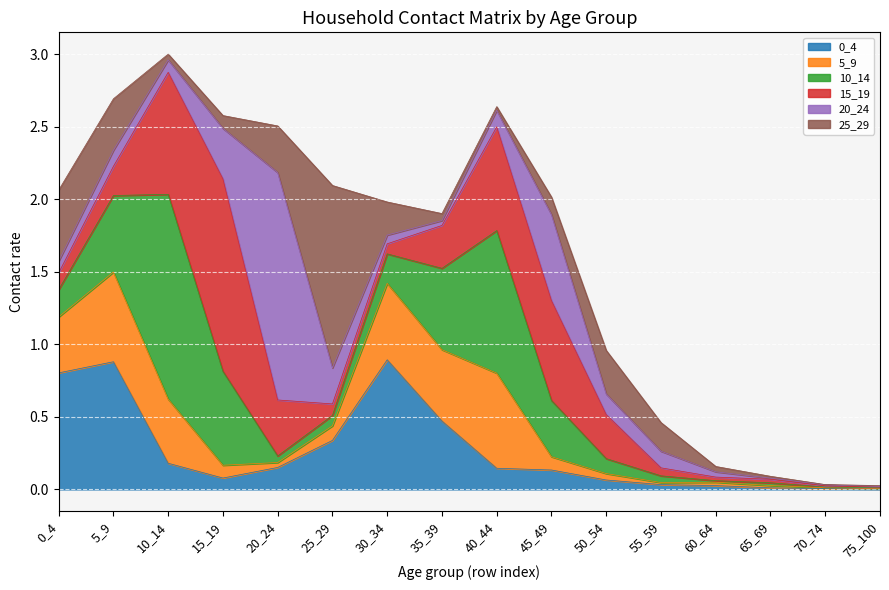

Rank the categories by 20_24 value from highest to lowest.

20_24, 45_49, 15_19, 25_29, 50_54, 55_59, 40_44, 5_9, 10_14, 0_4, 30_34, 60_64, 35_39, 65_69, 70_74, 75_100